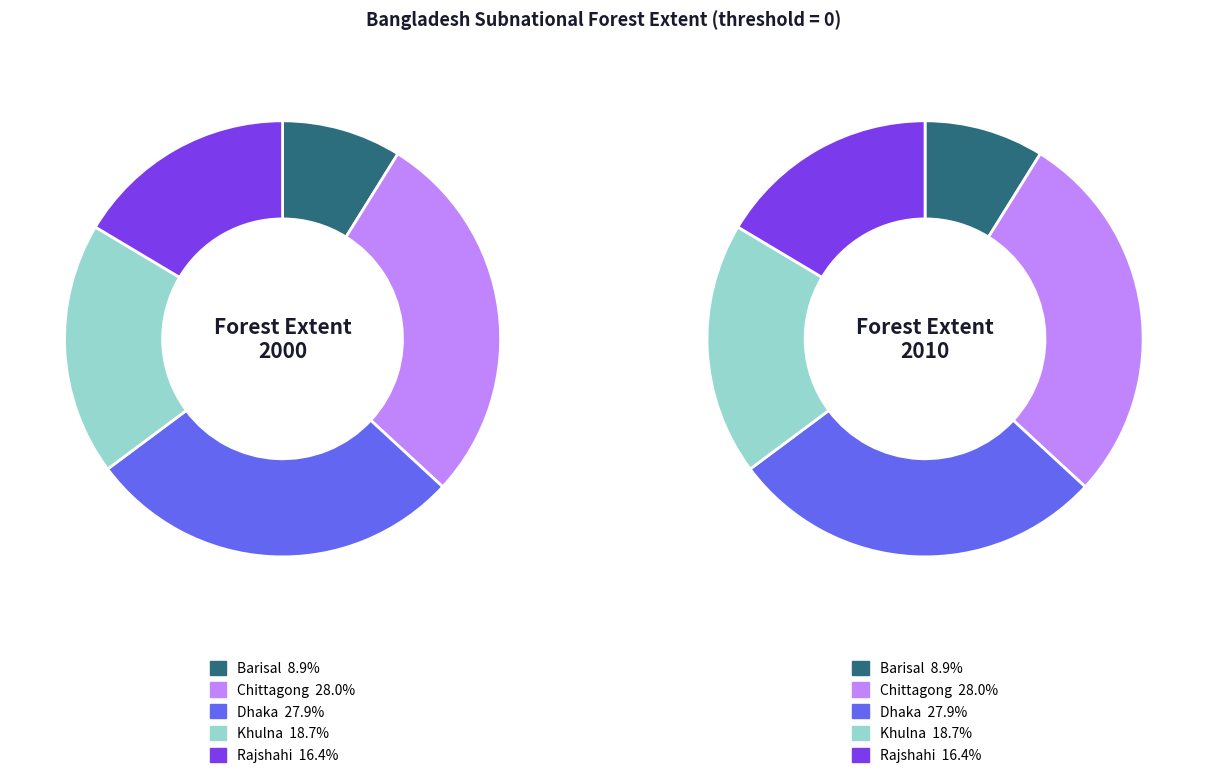

How many slices are in this pie chart?

5